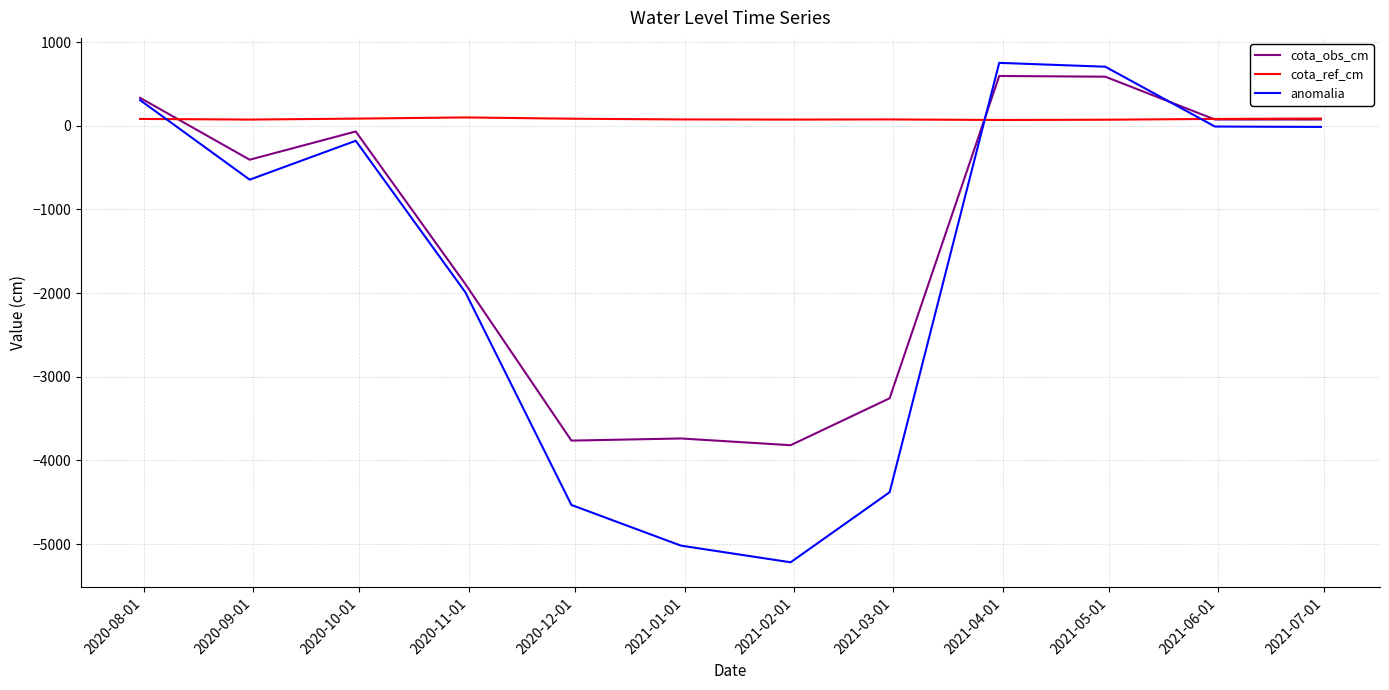

Which series has the largest total across all categories?

cota_ref_cm